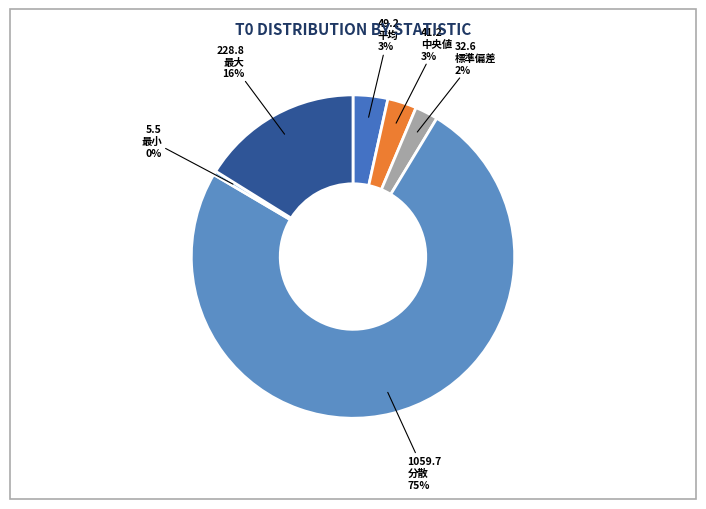

To the nearest percent, what portion does 平均 represent?

3%